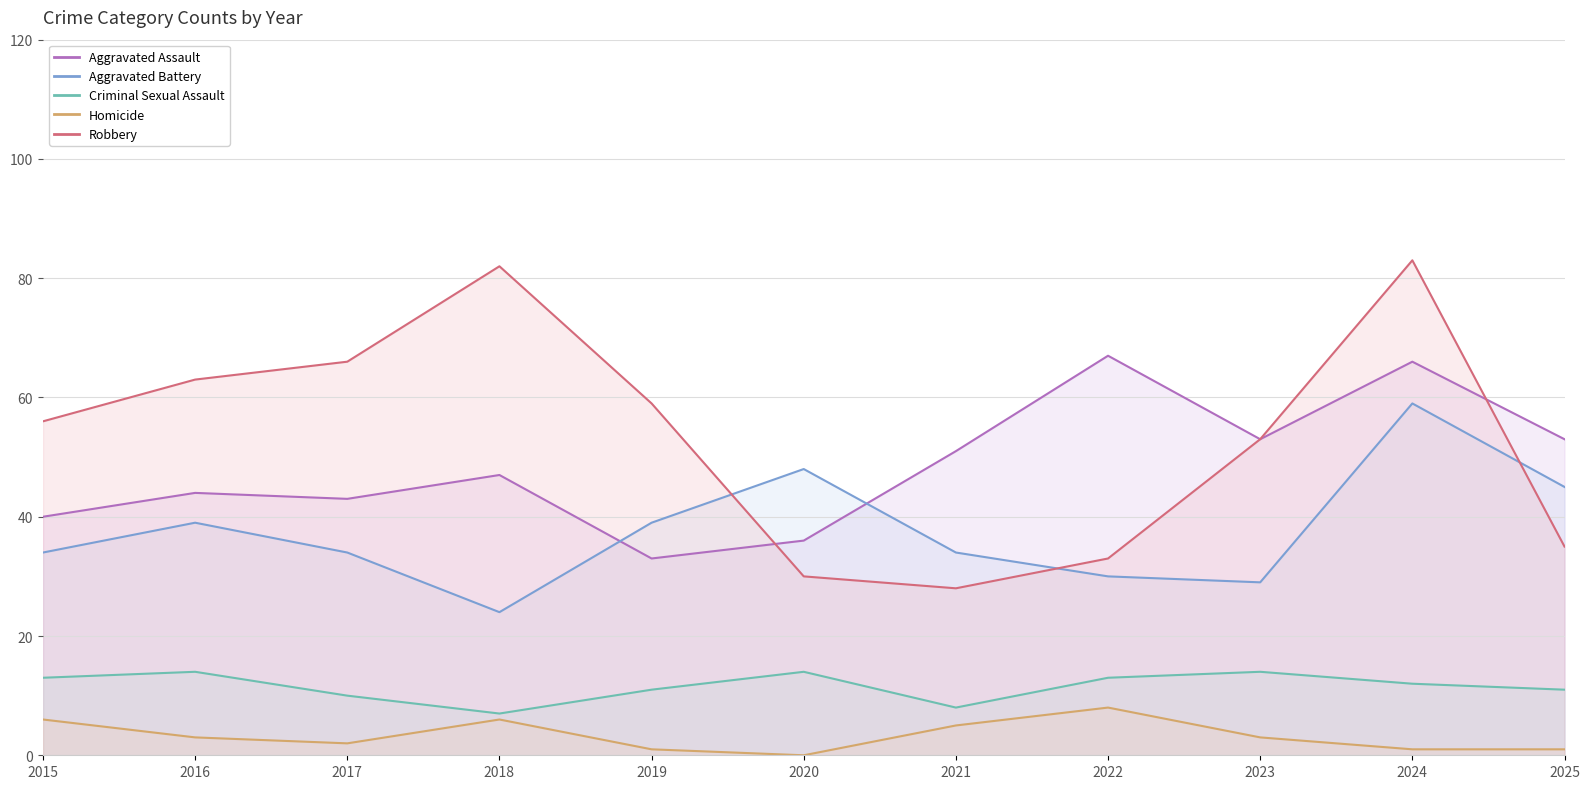

What is the difference between the second highest and second lowest values in the Aggravated Battery series?

19